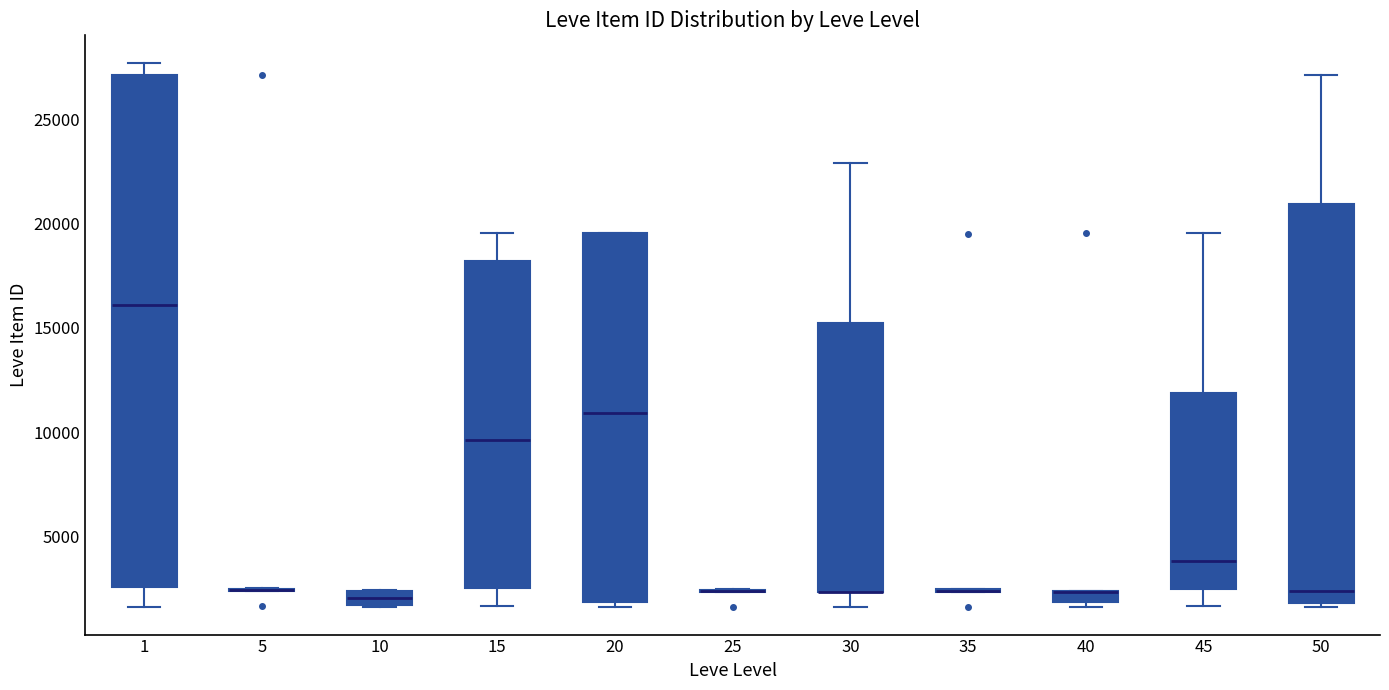

Comparing the boxes themselves (not the whiskers), which one is the tallest?

1